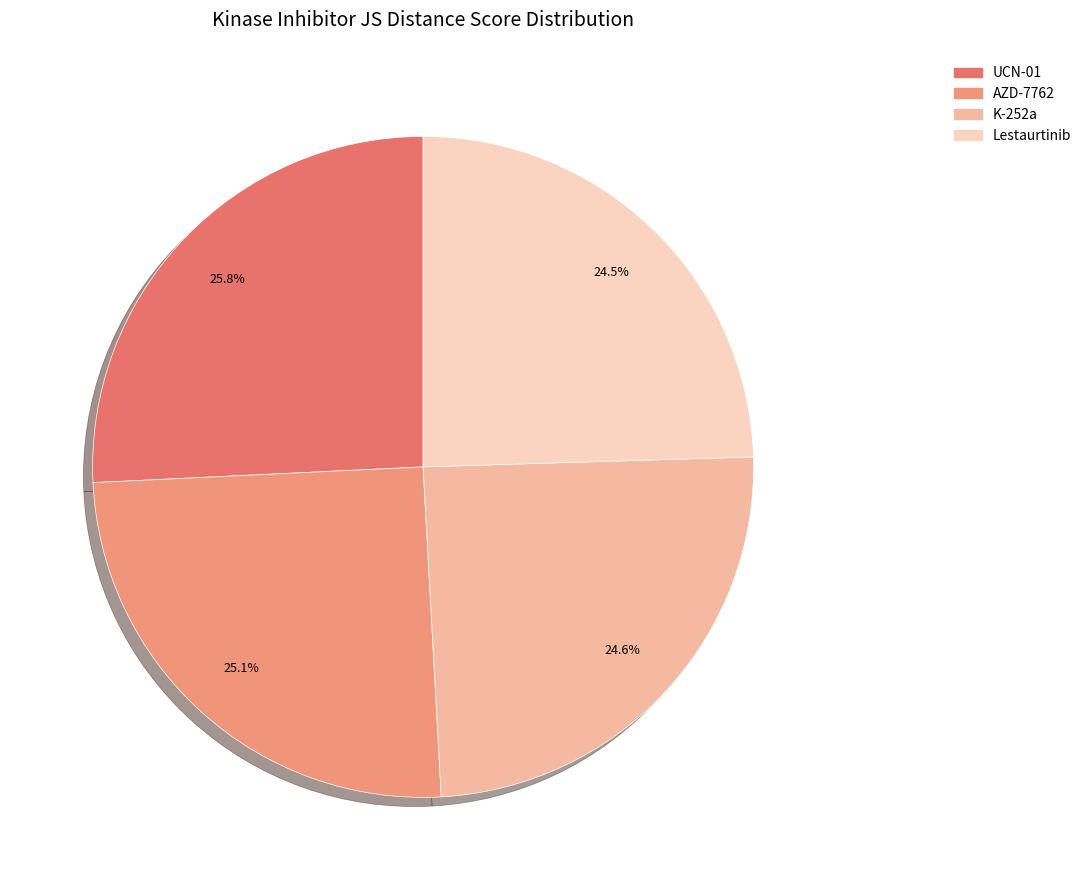

To the nearest percent, what is the difference between the UCN-01 and AZD-7762 slice percentages?

1%